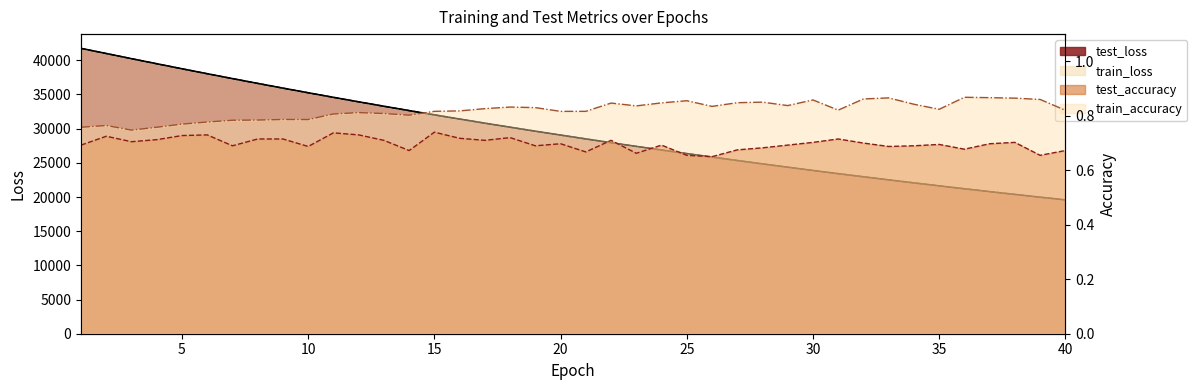

Which series changed the most between 1 and 20?

test_loss